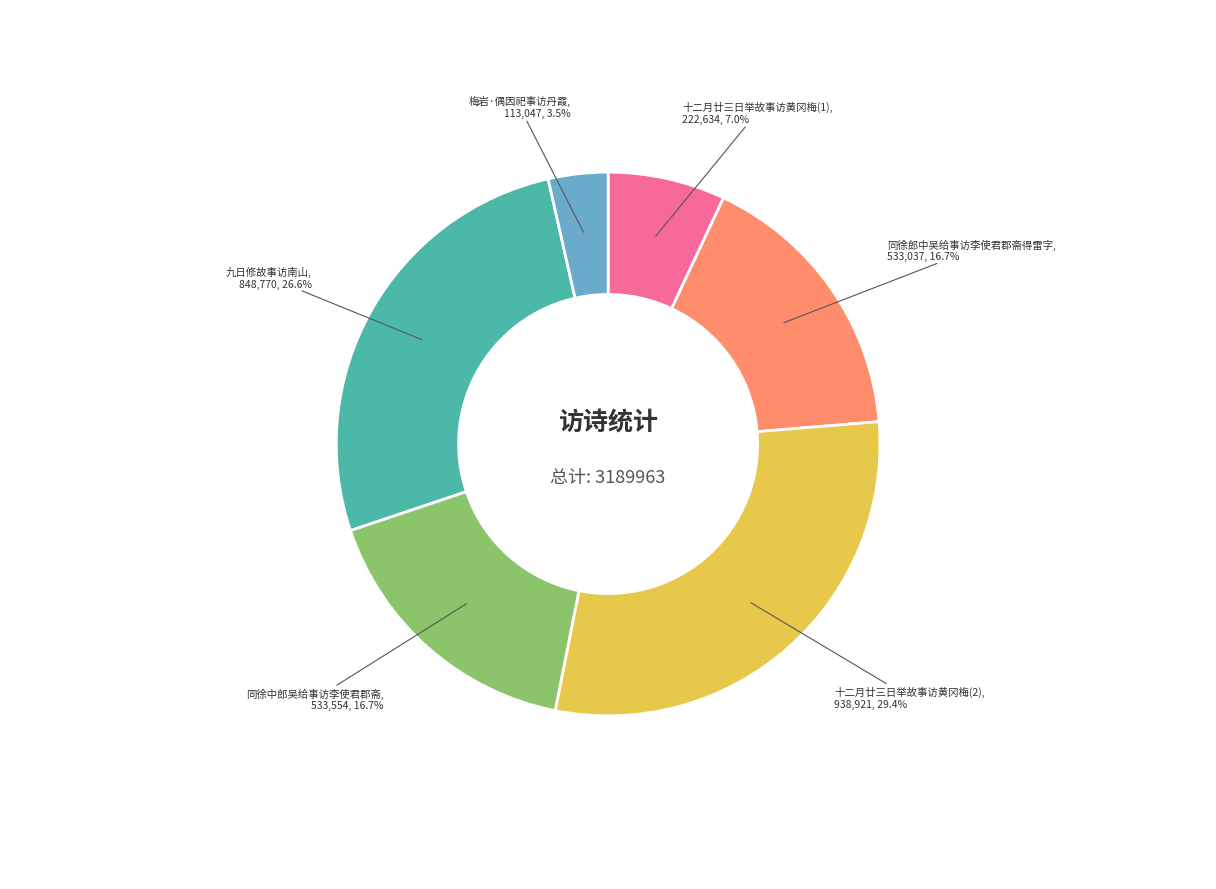

To the nearest percent, what is the average slice percentage?

17%